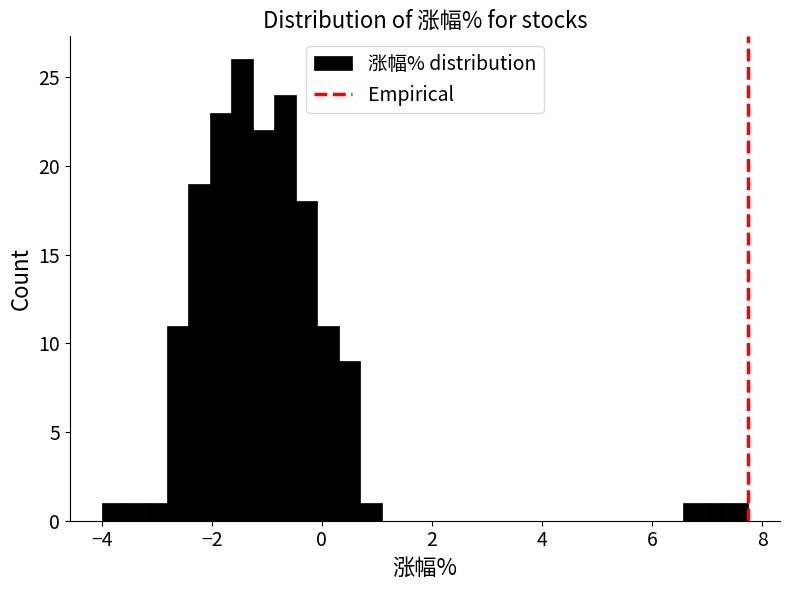

Around what value on the x-axis is the tallest bar? Give the approximate position of its centre, as read against the axis.

-1.4